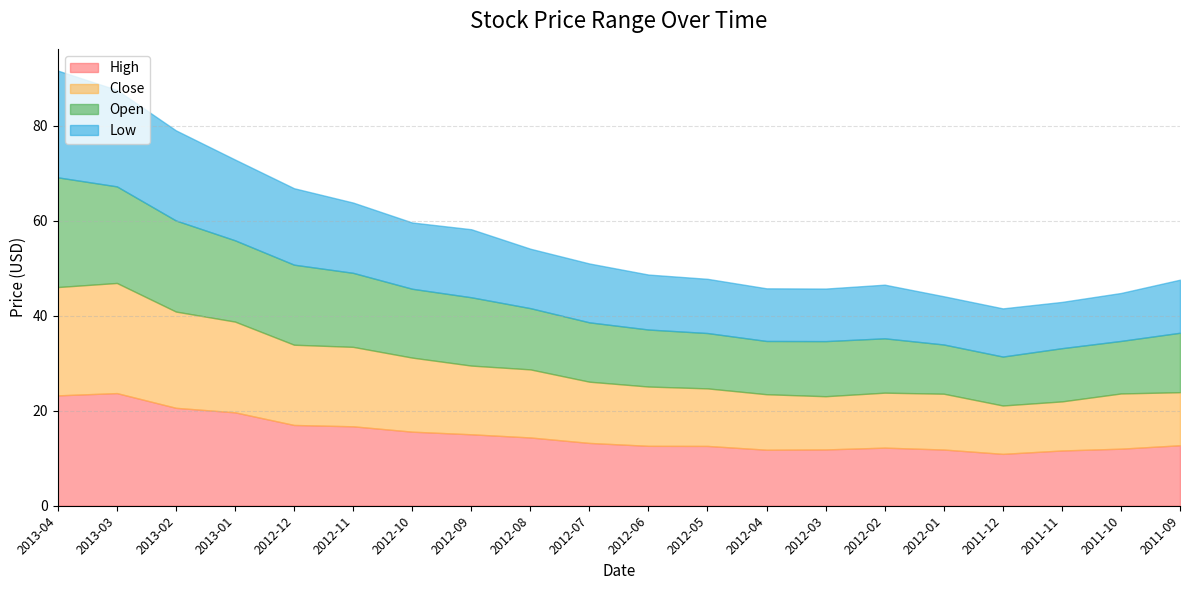

How many values in the Open series exceed 12?

11